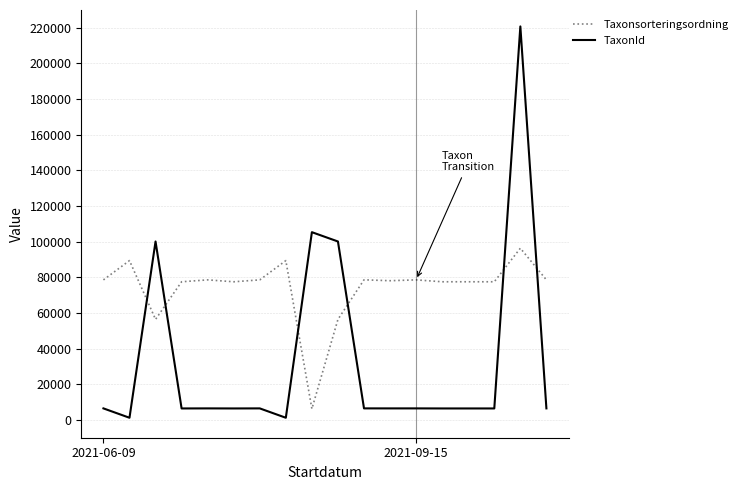

How many times do TaxonId and Taxonsorteringsordning cross each other?

6